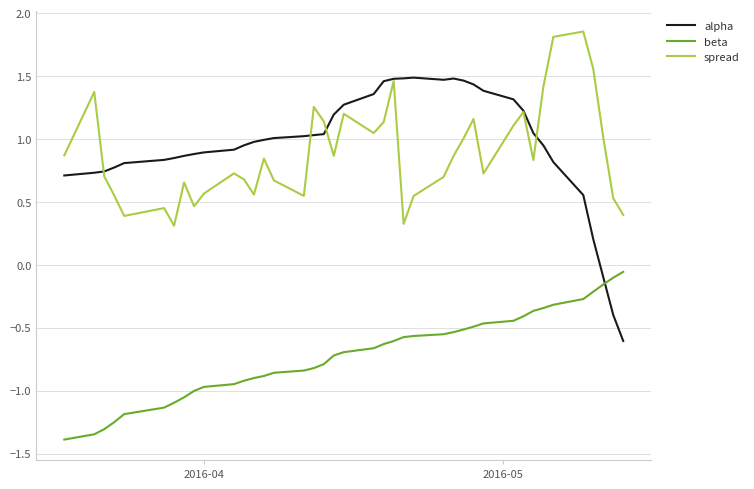

Rank the series by their maximum value, from lowest to highest.

beta, alpha, spread